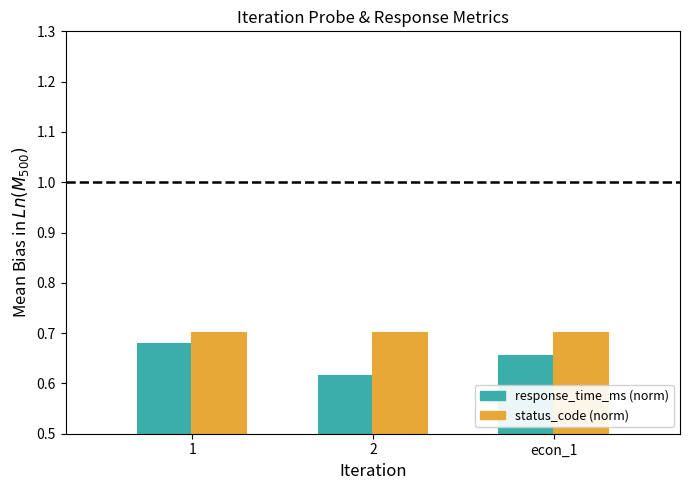

Is it true that status_code (norm) equals 1.0 at 1?

False